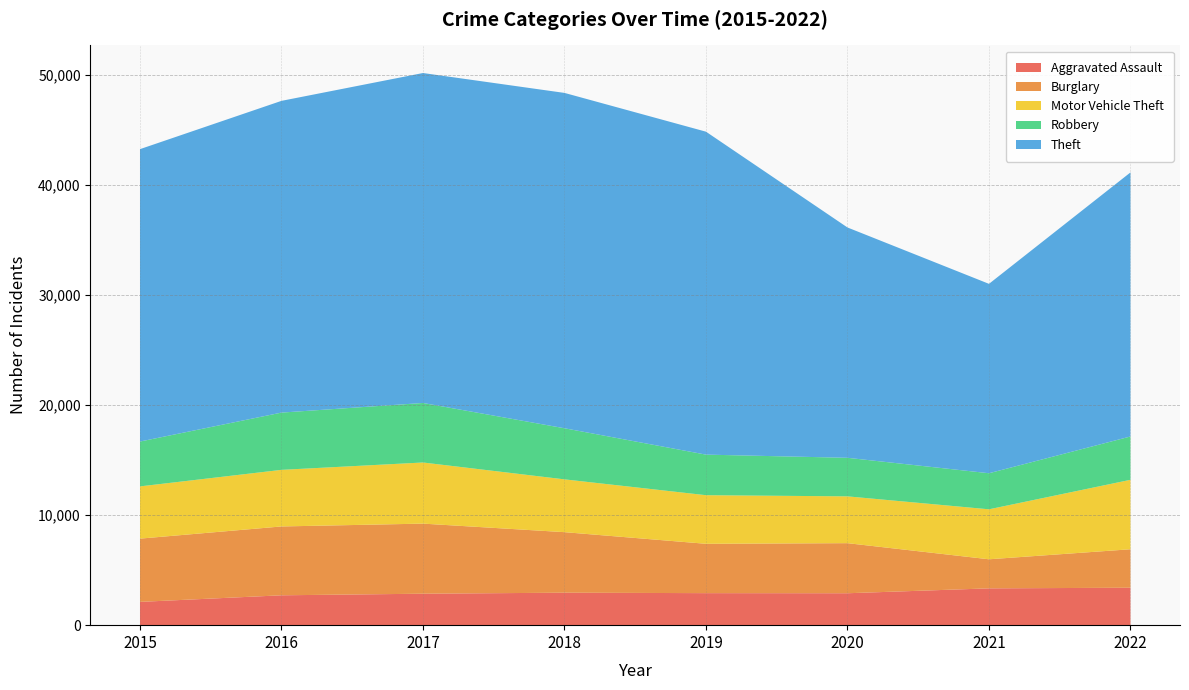

Reading right to left, list all the values displayed in this chart.

Aggravated Assault: 2022=3403	2021=3346	2020=2902	2019=2911	2018=2952	2017=2860	2016=2715	2015=2116
Burglary: 2022=3497	2021=2643	2020=4552	2019=4485	2018=5502	2017=6370	2016=6258	2015=5750
Motor Vehicle Theft: 2022=6313	2021=4543	2020=4255	2019=4419	2018=4800	2017=5557	2016=5145	2015=4749
Robbery: 2022=3939	2021=3278	2020=3504	2019=3687	2018=4645	2017=5410	2016=5204	2015=4076
Theft: 2022=24002	2021=17216	2020=20936	2019=29355	2018=30482	2017=29992	2016=28337	2015=26579